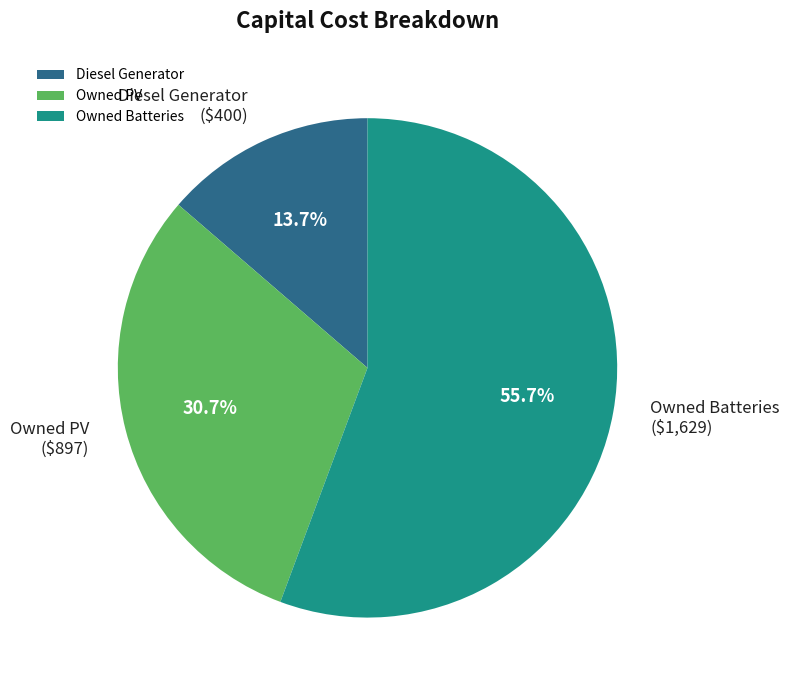

Approximately how many times larger is the value at Diesel Generator compared to Owned Batteries?

0.2